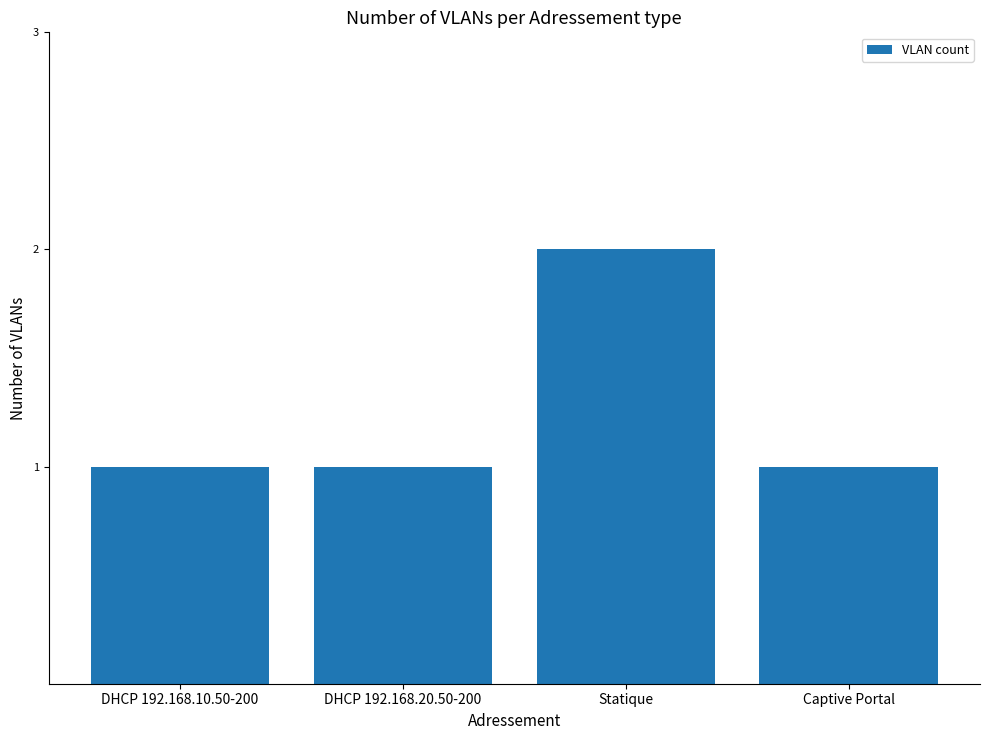

At which category does the chart reach its peak across all series?

Statique